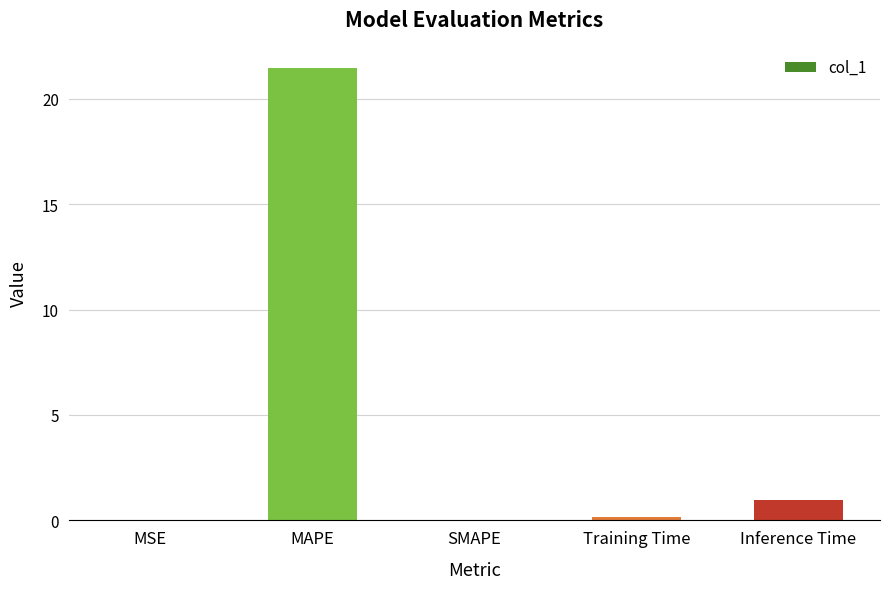

What is the greatest value displayed?

21.5